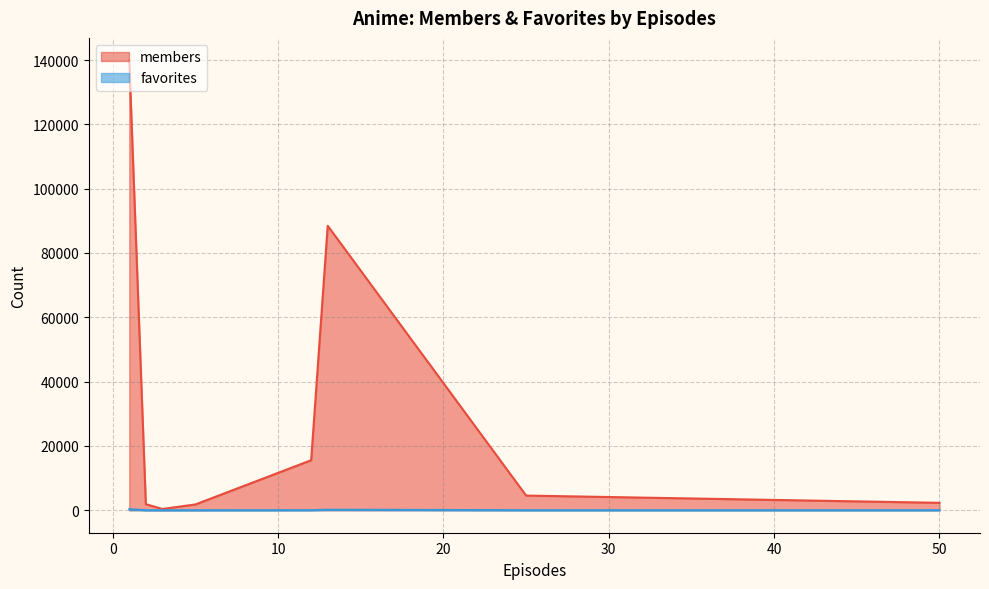

Which series has the widest spread of values?

members